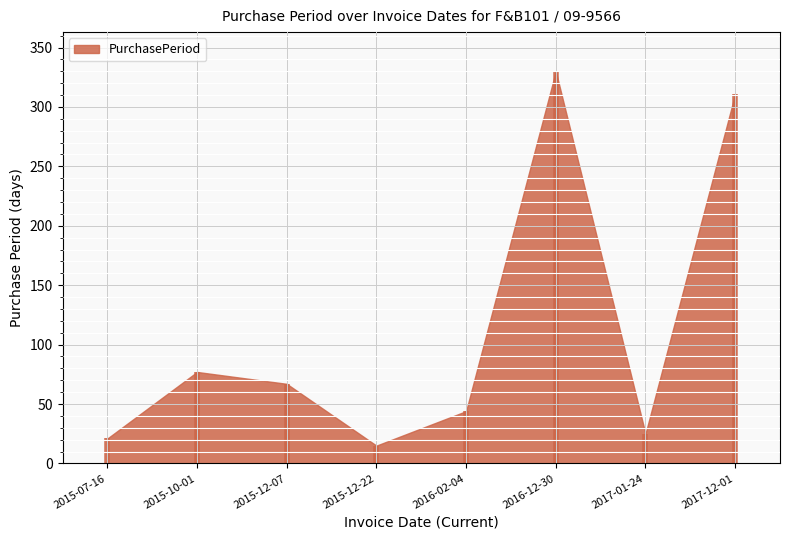

The chart shows a value of 21 at 2015-07-16. True or false?

True